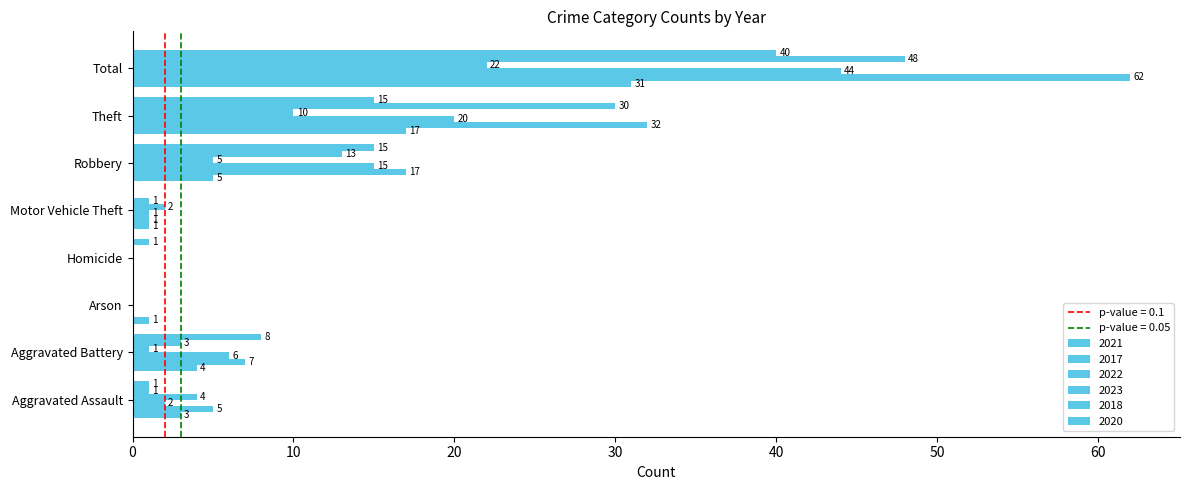

Reading left to right, what are all the values shown in this chart?

2021: Aggravated Assault=3	Aggravated Battery=4	Arson=1	Homicide=0	Motor Vehicle Theft=1	Robbery=5	Theft=17	Total=31
2017: Aggravated Assault=5	Aggravated Battery=7	Arson=0	Homicide=0	Motor Vehicle Theft=1	Robbery=17	Theft=32	Total=62
2022: Aggravated Assault=2	Aggravated Battery=6	Arson=0	Homicide=0	Motor Vehicle Theft=1	Robbery=15	Theft=20	Total=44
2023: Aggravated Assault=4	Aggravated Battery=1	Arson=0	Homicide=0	Motor Vehicle Theft=2	Robbery=5	Theft=10	Total=22
2018: Aggravated Assault=1	Aggravated Battery=3	Arson=0	Homicide=0	Motor Vehicle Theft=1	Robbery=13	Theft=30	Total=48
2020: Aggravated Assault=1	Aggravated Battery=8	Arson=0	Homicide=1	Motor Vehicle Theft=0	Robbery=15	Theft=15	Total=40